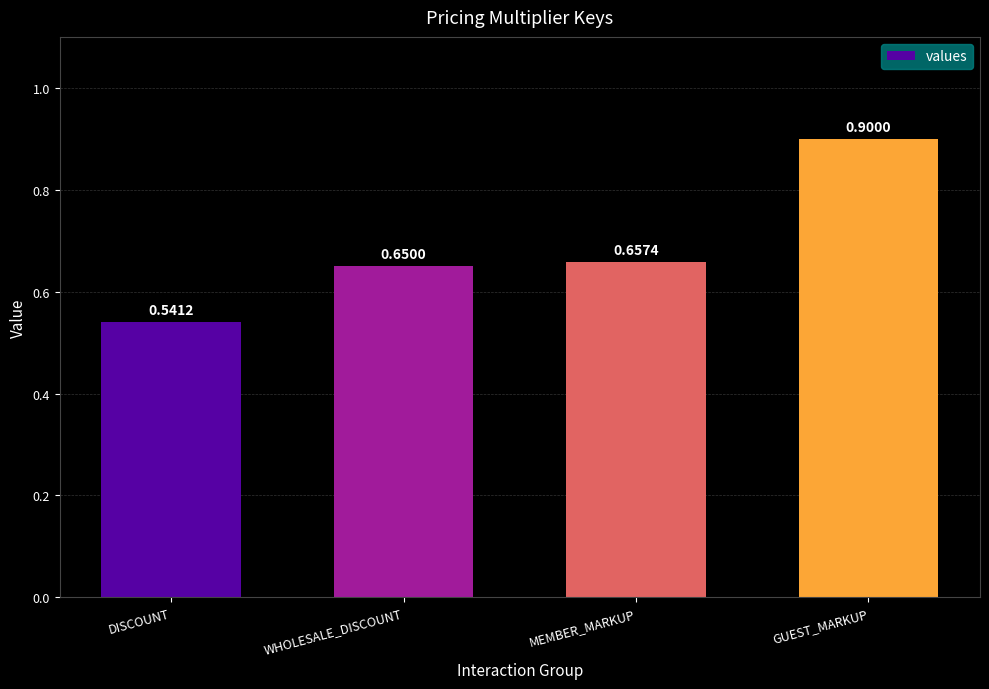

How many values are between 0 and 1?

4